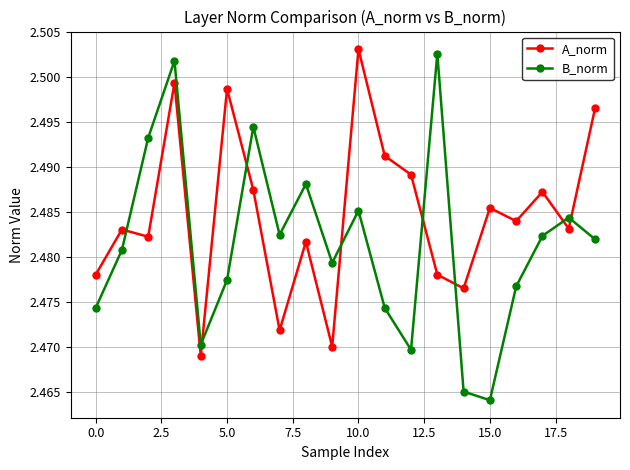

What are all the series names shown in the legend?

A_norm, B_norm